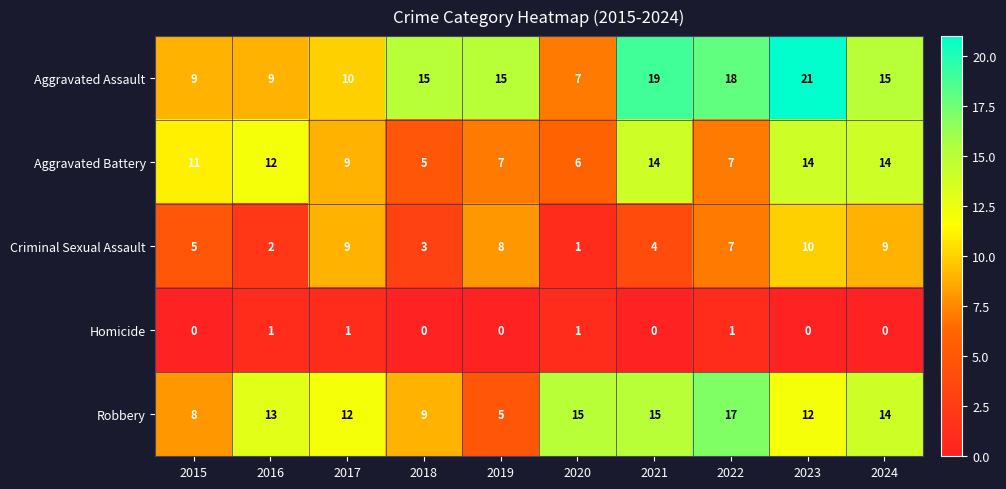

The Aggravated Battery series shows 18 at 2016. True or false?

False